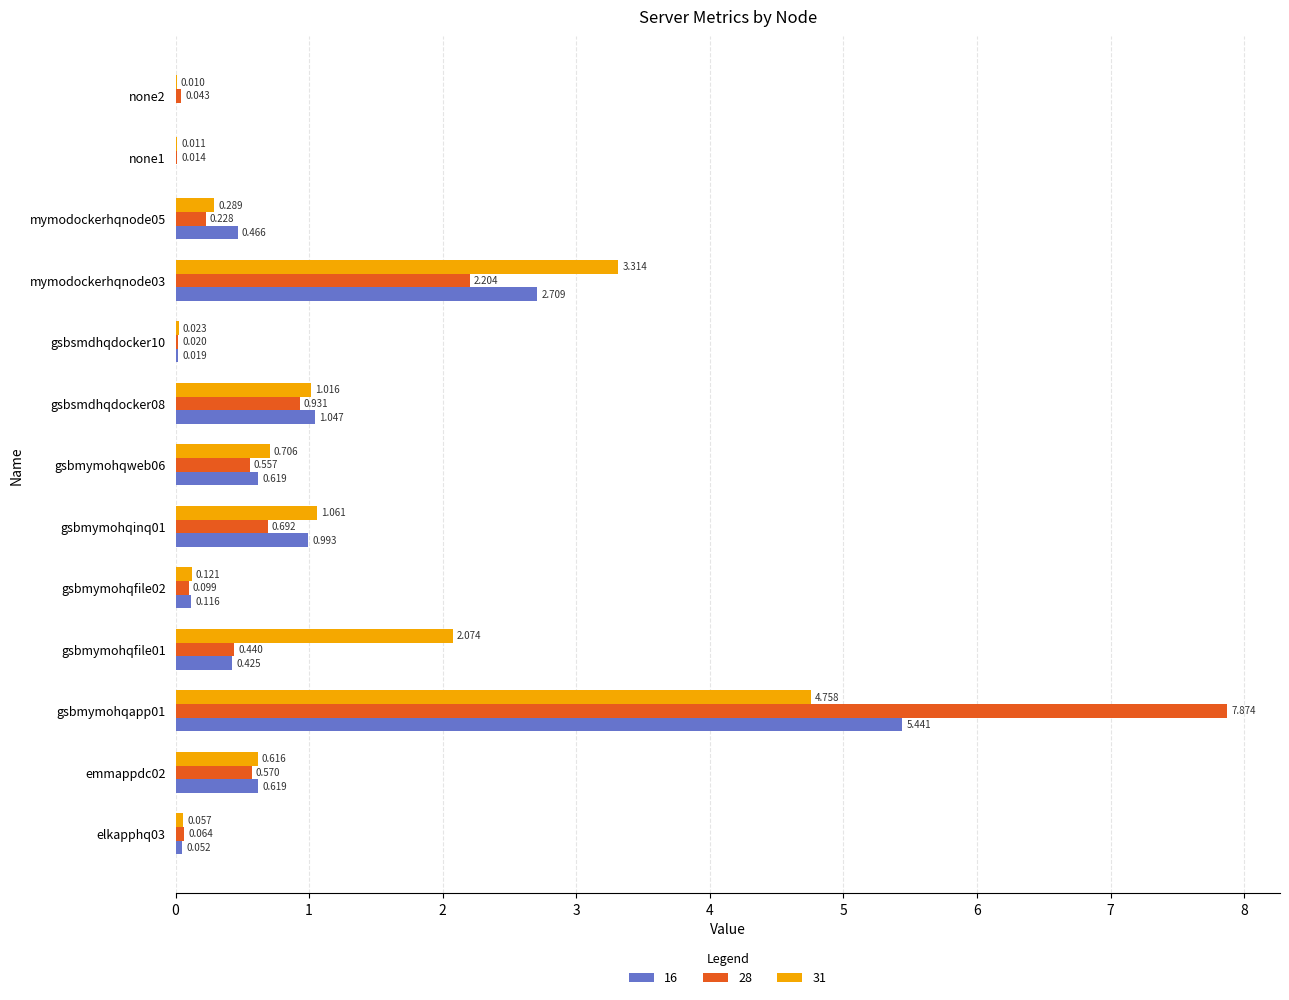

Which series changed the most between gsbmymohqapp01 and gsbsmdhqdocker10?

28